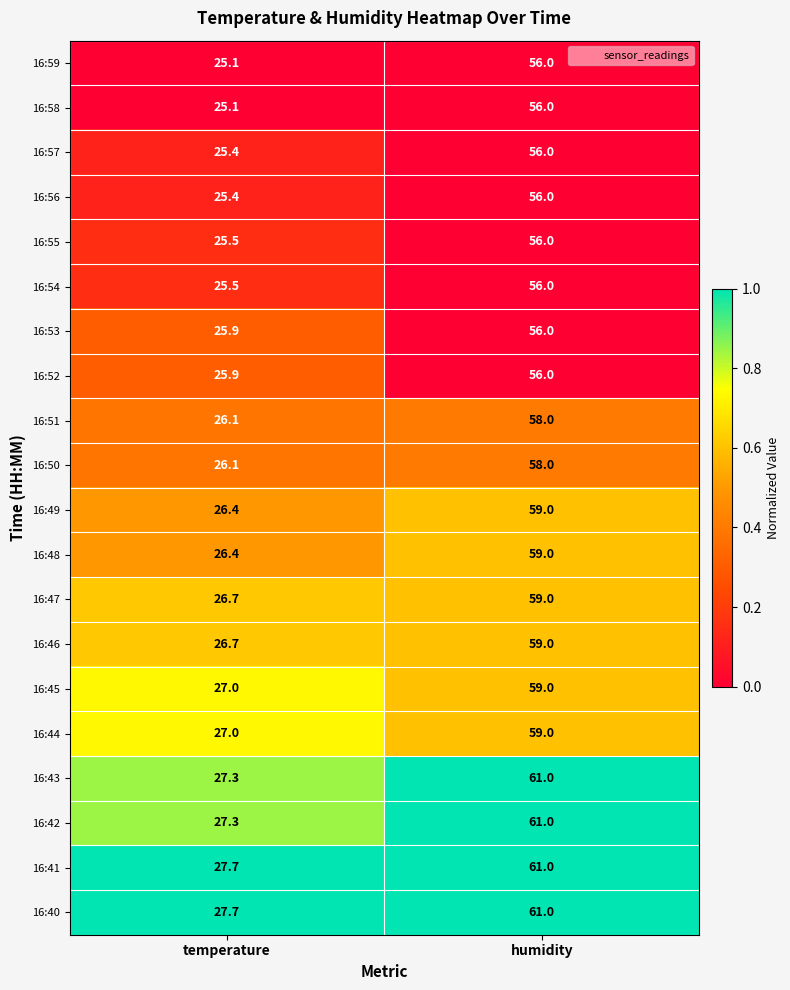

Which category has the lowest value across all series?

temperature